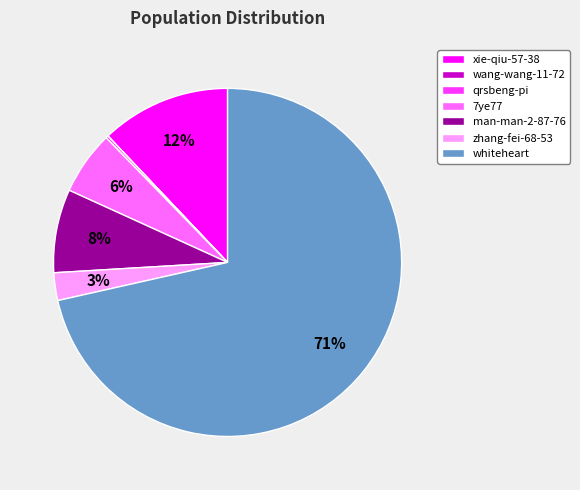

Which slice is the largest?

whiteheart